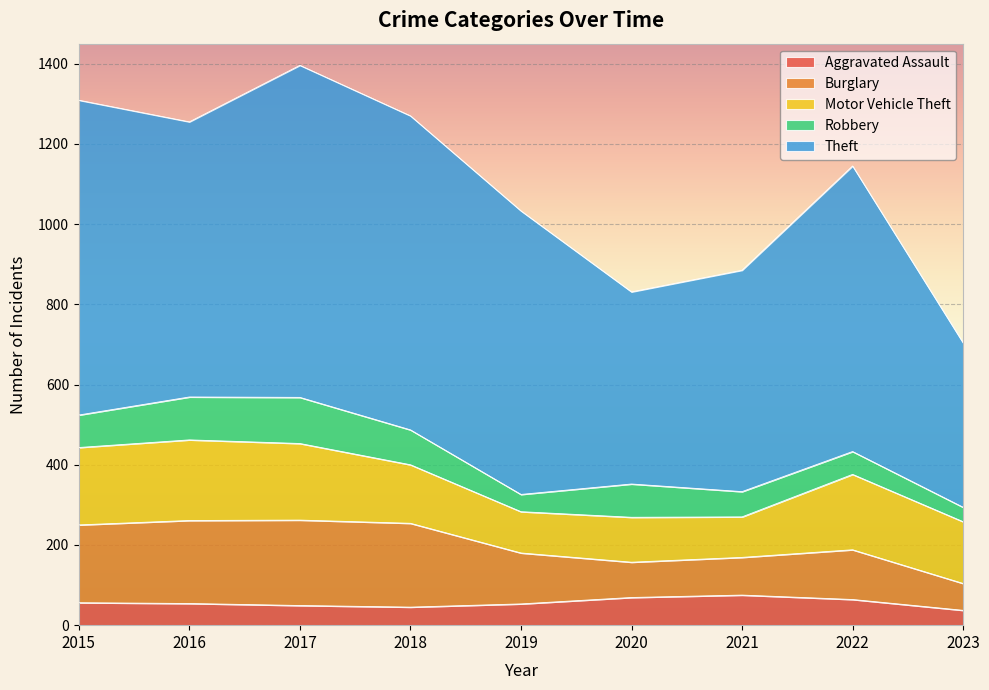

What is the value of the Burglary point at the 6th from the left?

88